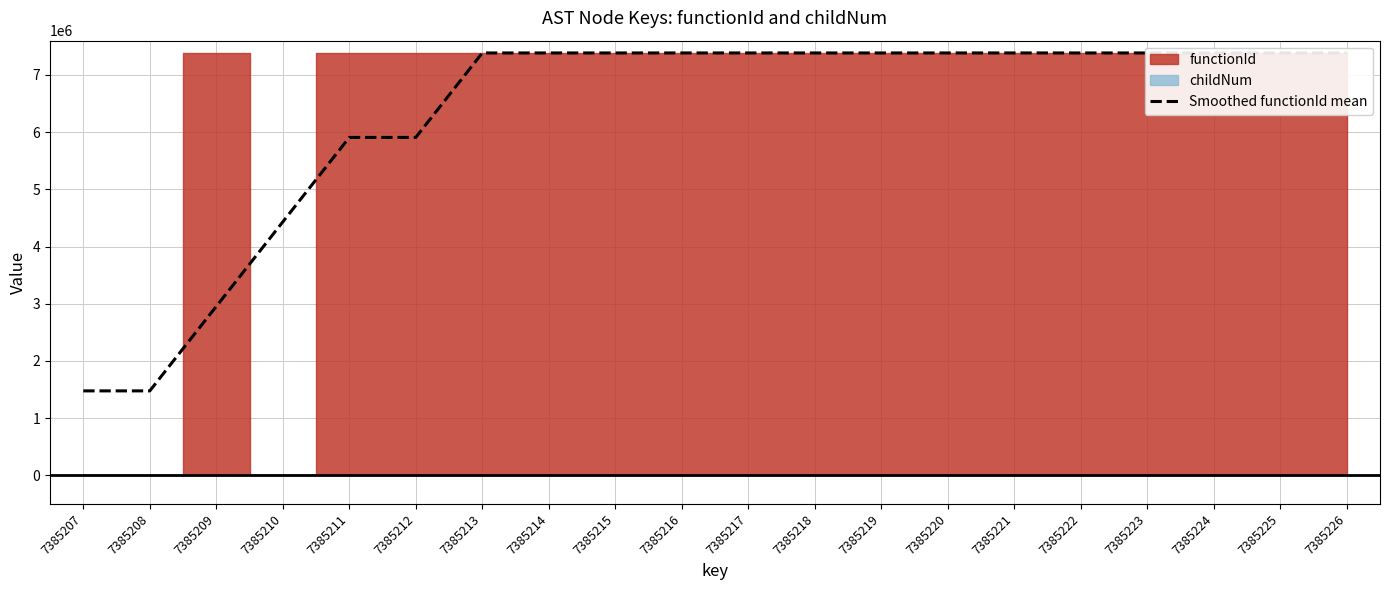

What is the change in value from 7385209 to 7385221?

+4431124.8